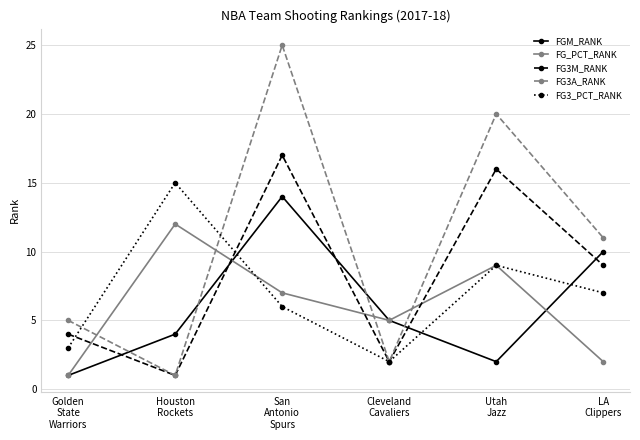

At how many categories does at least one series exceed 13?

3